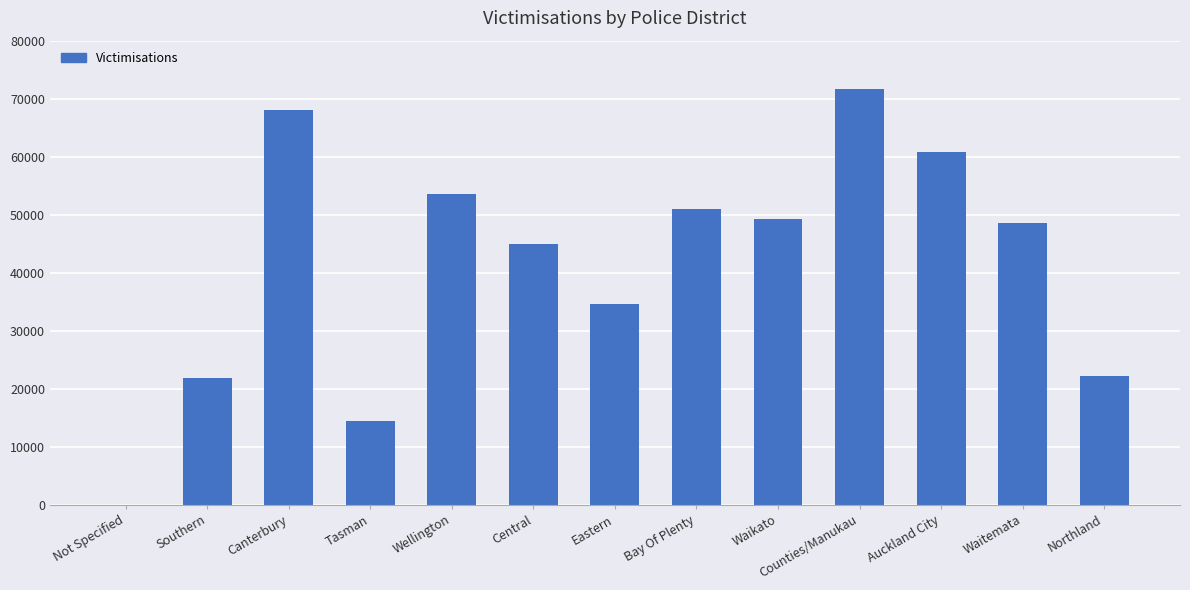

What is the greatest value displayed?

71660